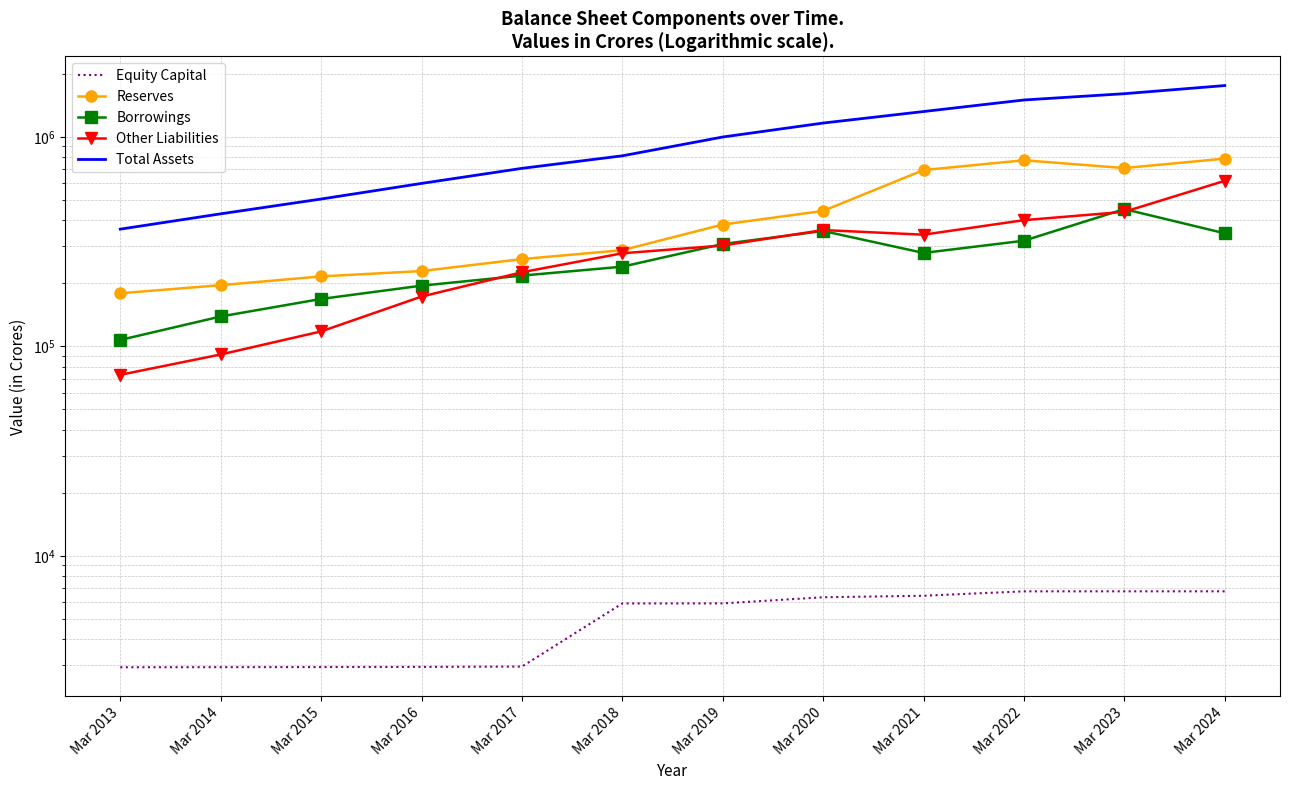

At how many categories does at least one series exceed 87032?

12